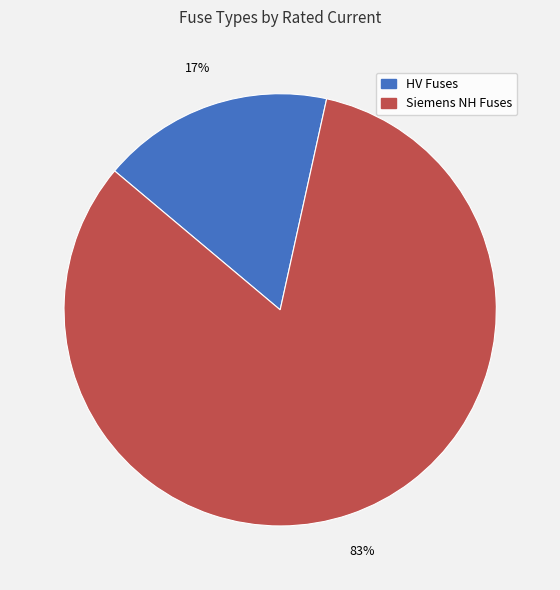

Does any single category account for the majority?

Yes